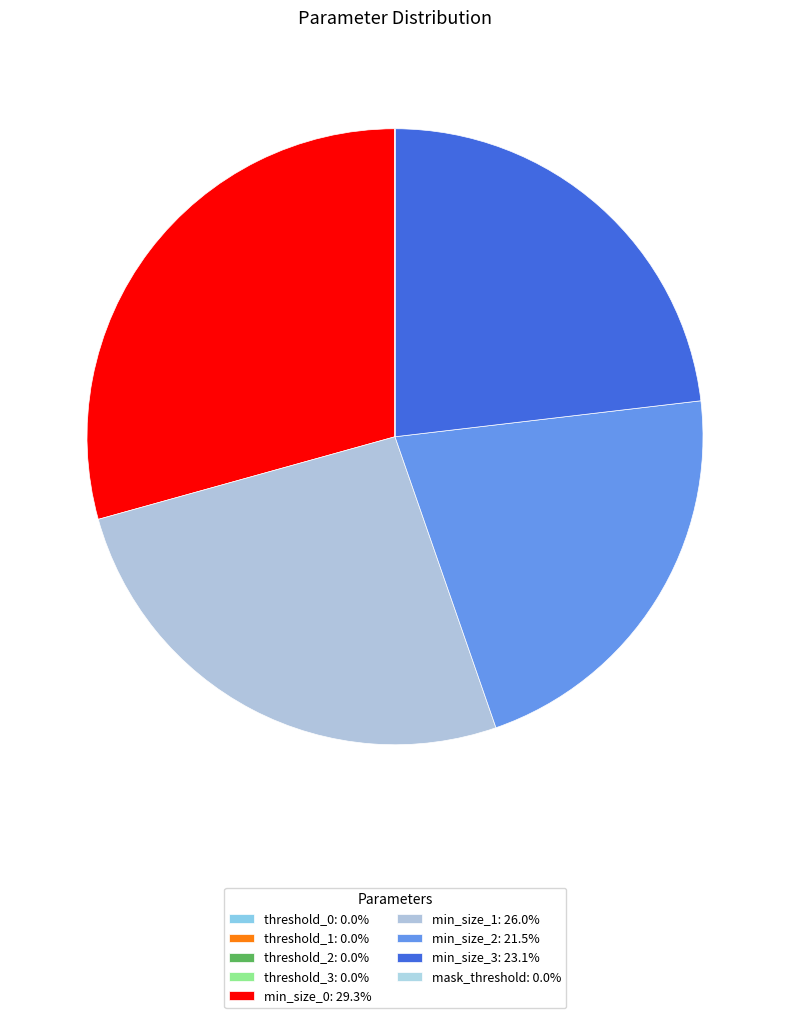

To the nearest percent, what is the difference between the min_size_3 and mask_threshold slice percentages?

23%